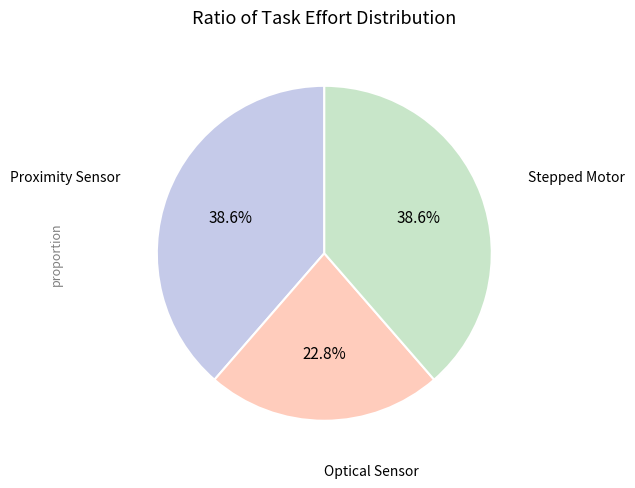

What percentage do Proximity Sensor and Optical Sensor together represent?

61.4%